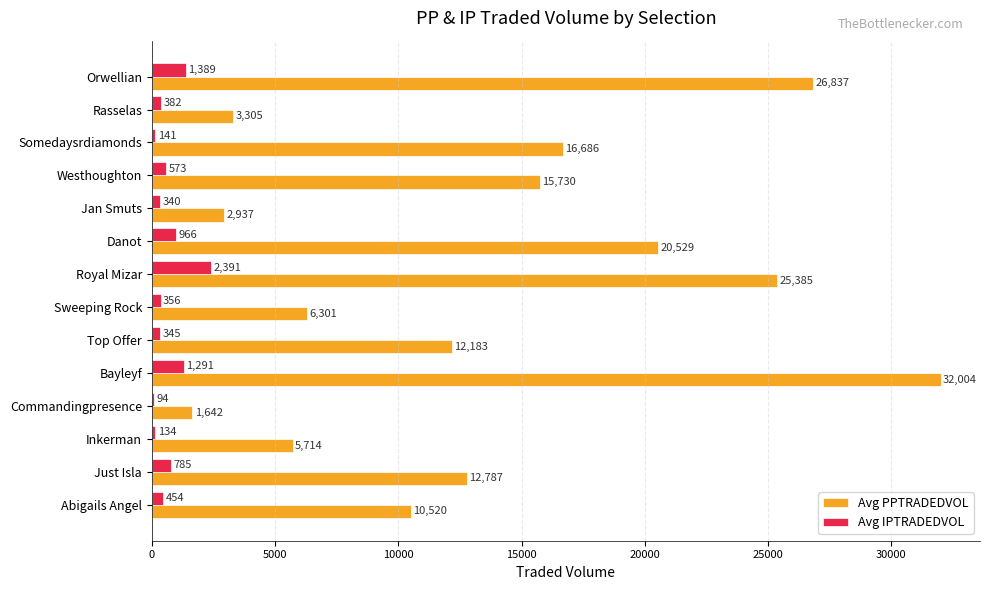

Where is Avg PPTRADEDVOL nearest to the value 16822?

Somedaysrdiamonds